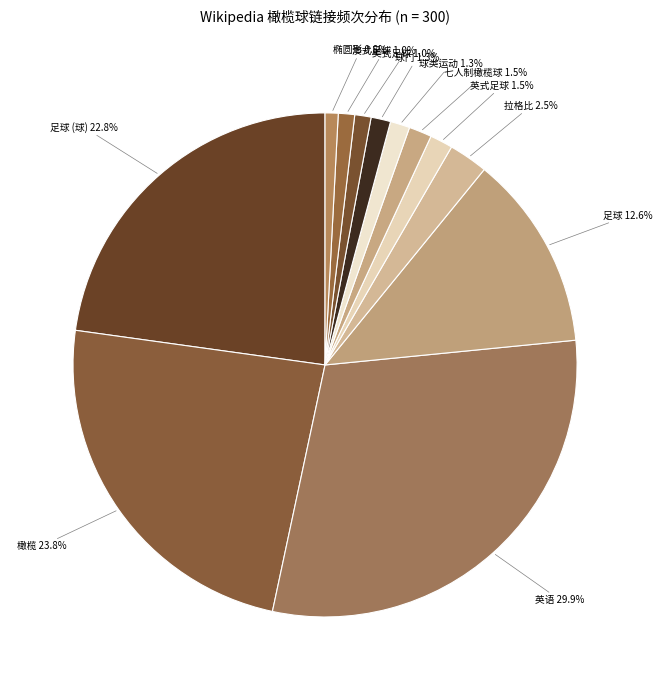

Is the sum of 球门 and 英式足球 greater than half?

No